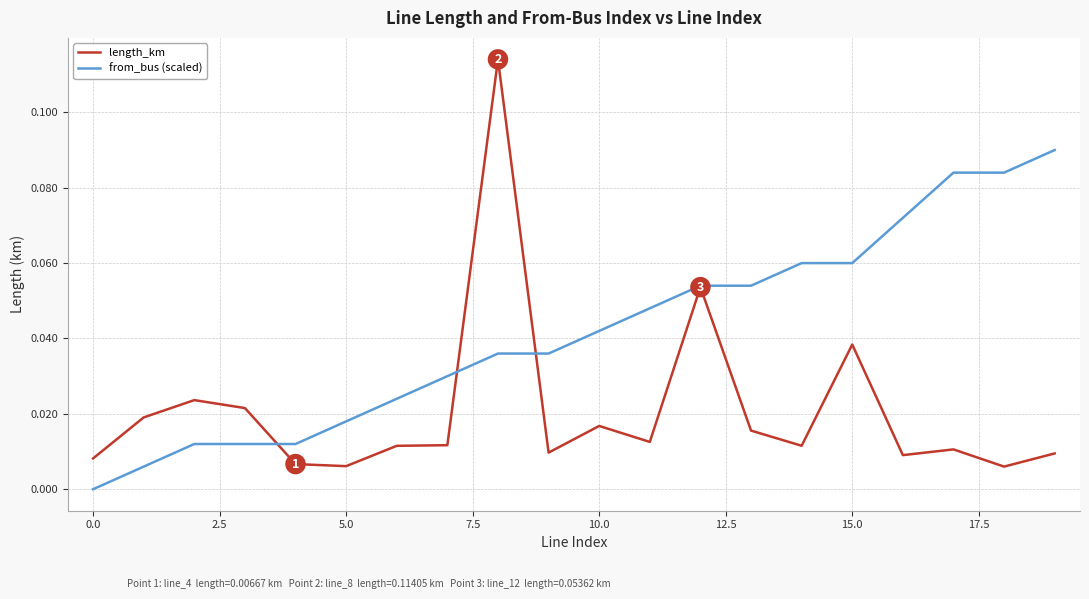

Rank the series by their maximum value, from highest to lowest.

length_km, from_bus (scaled)